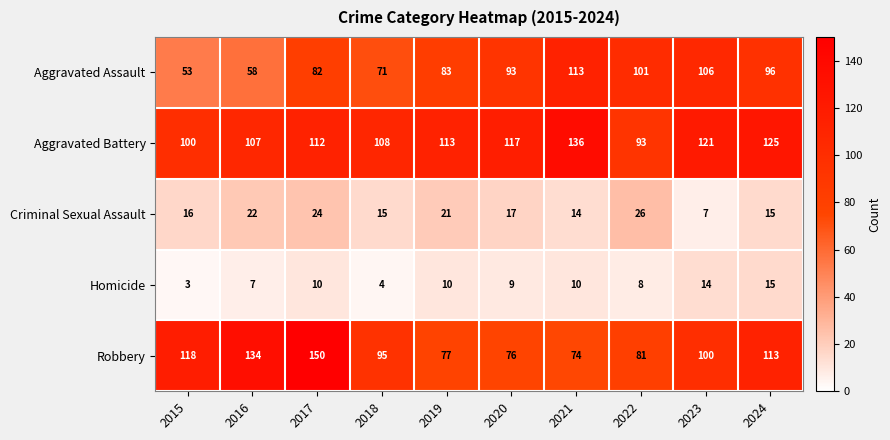

The Aggravated Assault series shows 82 at 2017. True or false?

True